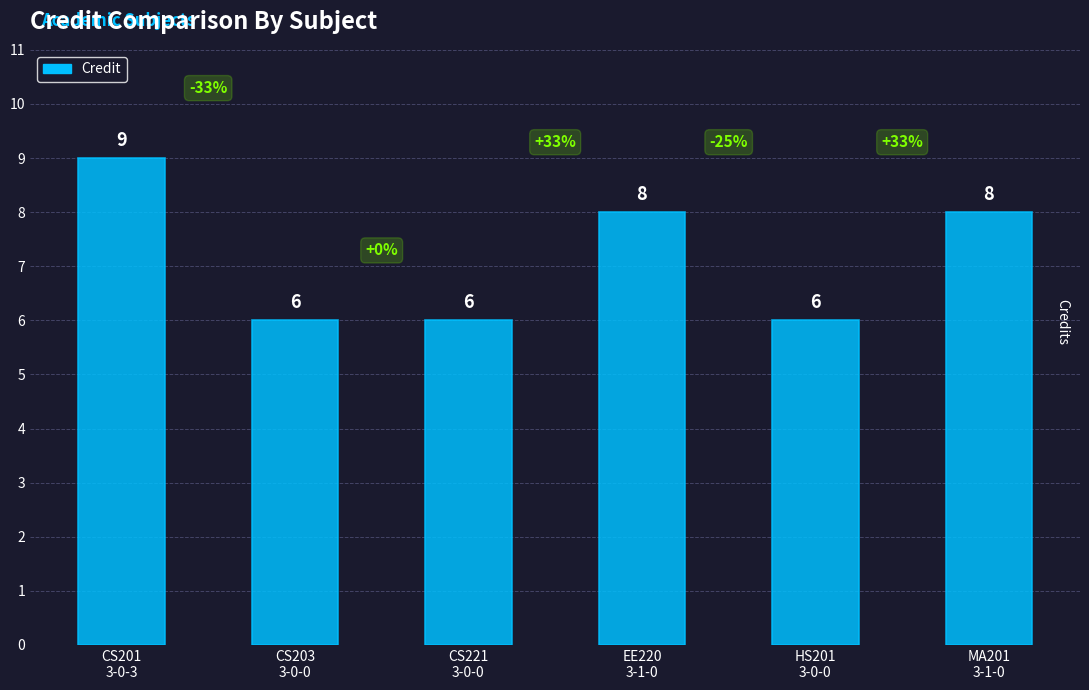

What is the greatest value displayed?

9